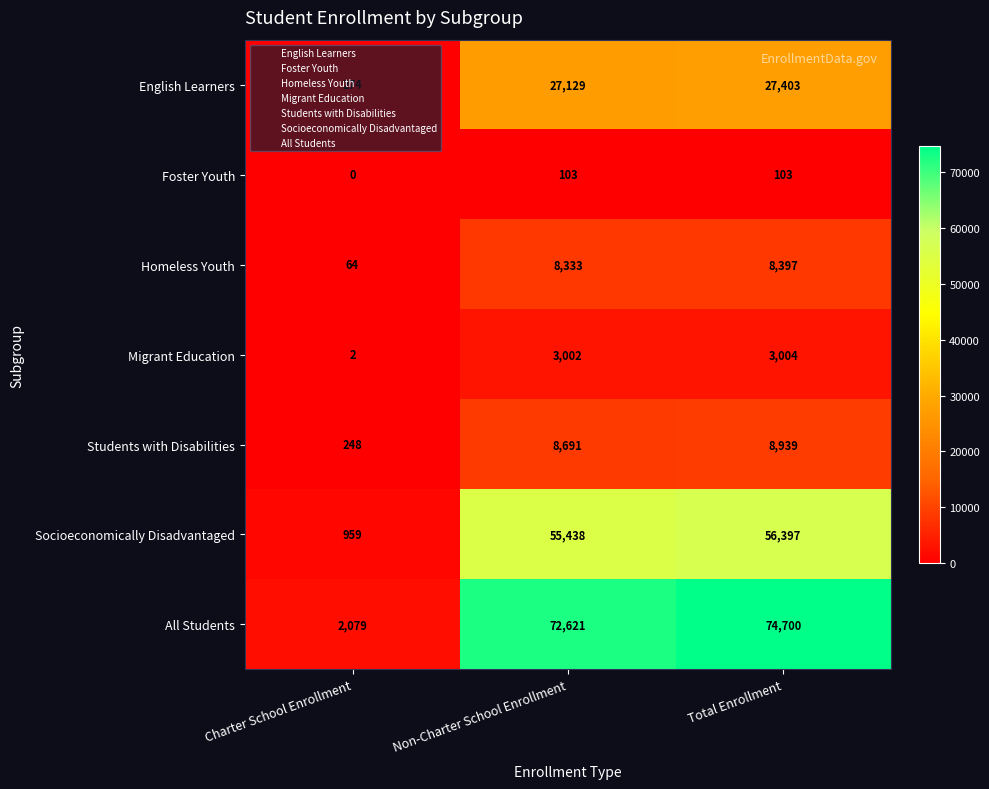

Which series has the widest spread of values?

All Students